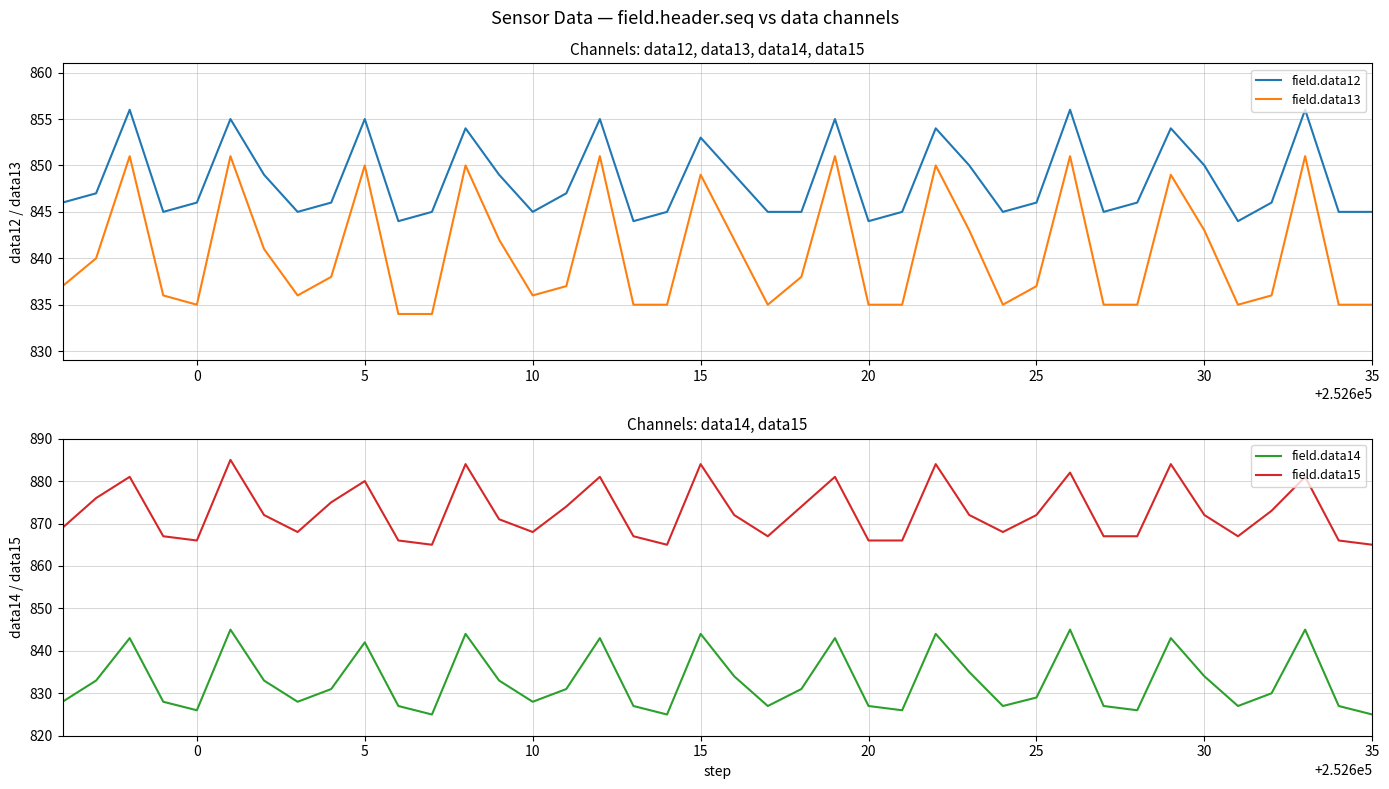

Reading right to left, transcribe all the data shown in this chart.

field.data12: 845	845	856	846	844	850	854	846	845	856	846	845	850	854	845	844	855	845	845	849	853	845	844	855	847	845	849	854	845	844	855	846	845	849	855	846	845	856	847	846
field.data13: 835	835	851	836	835	843	849	835	835	851	837	835	843	850	835	835	851	838	835	842	849	835	835	851	837	836	842	850	834	834	850	838	836	841	851	835	836	851	840	837
field.data14: 825	827	845	830	827	834	843	826	827	845	829	827	835	844	826	827	843	831	827	834	844	825	827	843	831	828	833	844	825	827	842	831	828	833	845	826	828	843	833	828
field.data15: 865	866	881	873	867	872	884	867	867	882	872	868	872	884	866	866	881	874	867	872	884	865	867	881	874	868	871	884	865	866	880	875	868	872	885	866	867	881	876	869